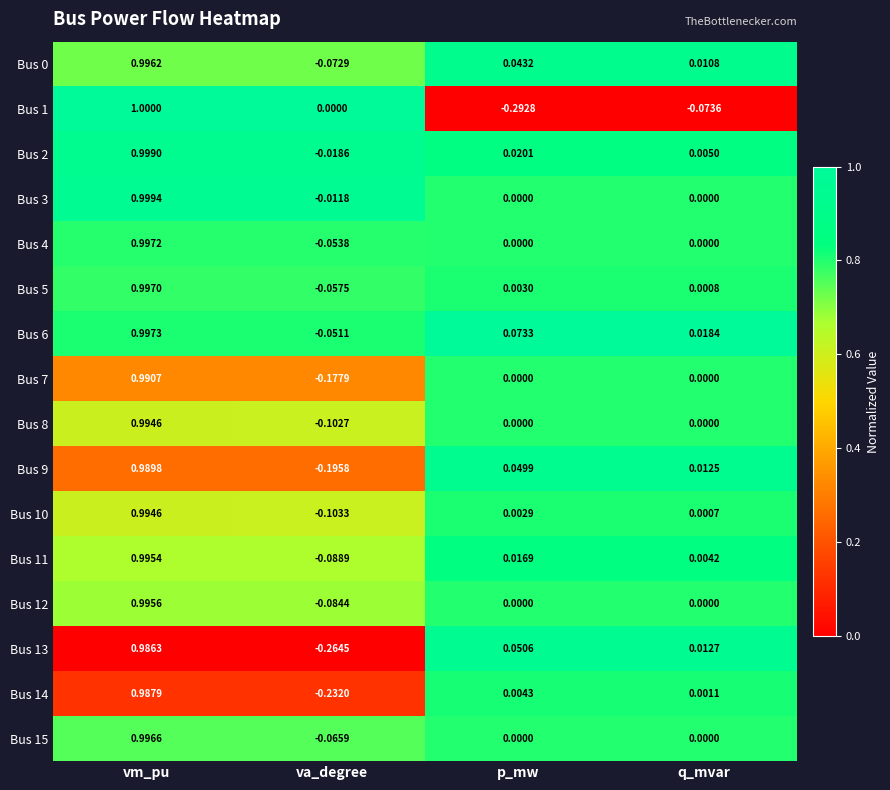

At which label does Bus 6 reach its minimum?

va_degree